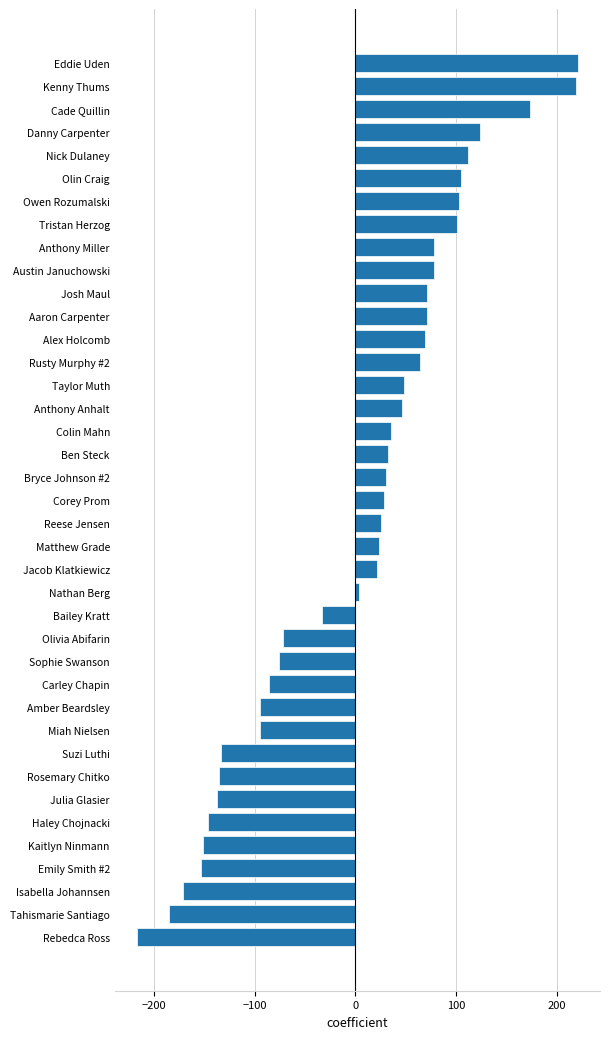

Which category has the lowest value across all series?

Rebedca Ross